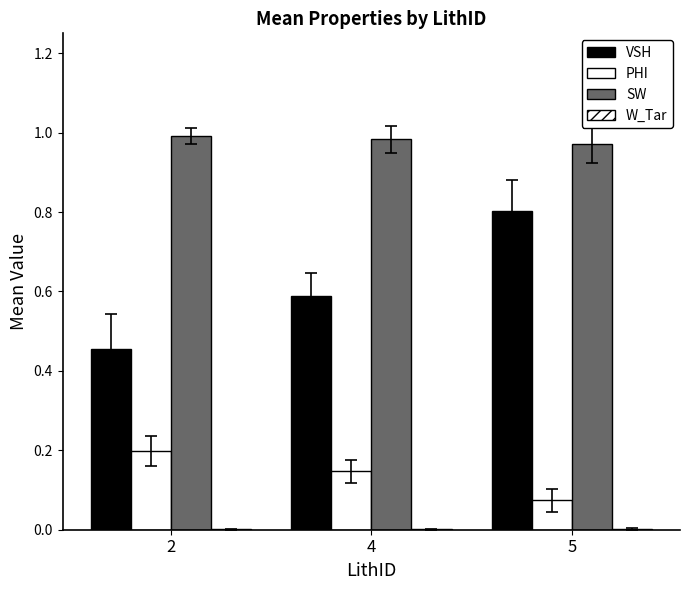

How many series are shown in this chart?

4